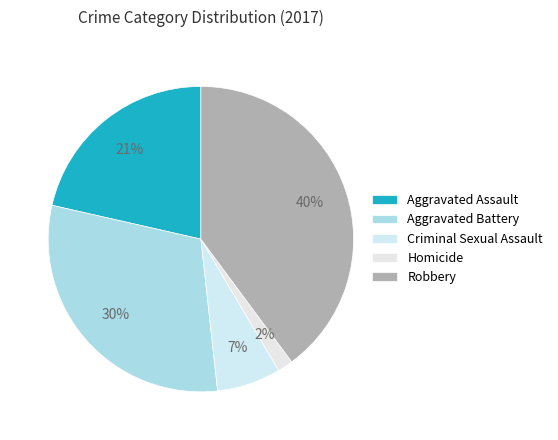

The Aggravated Battery slice represents 24% of the pie. True or false?

False